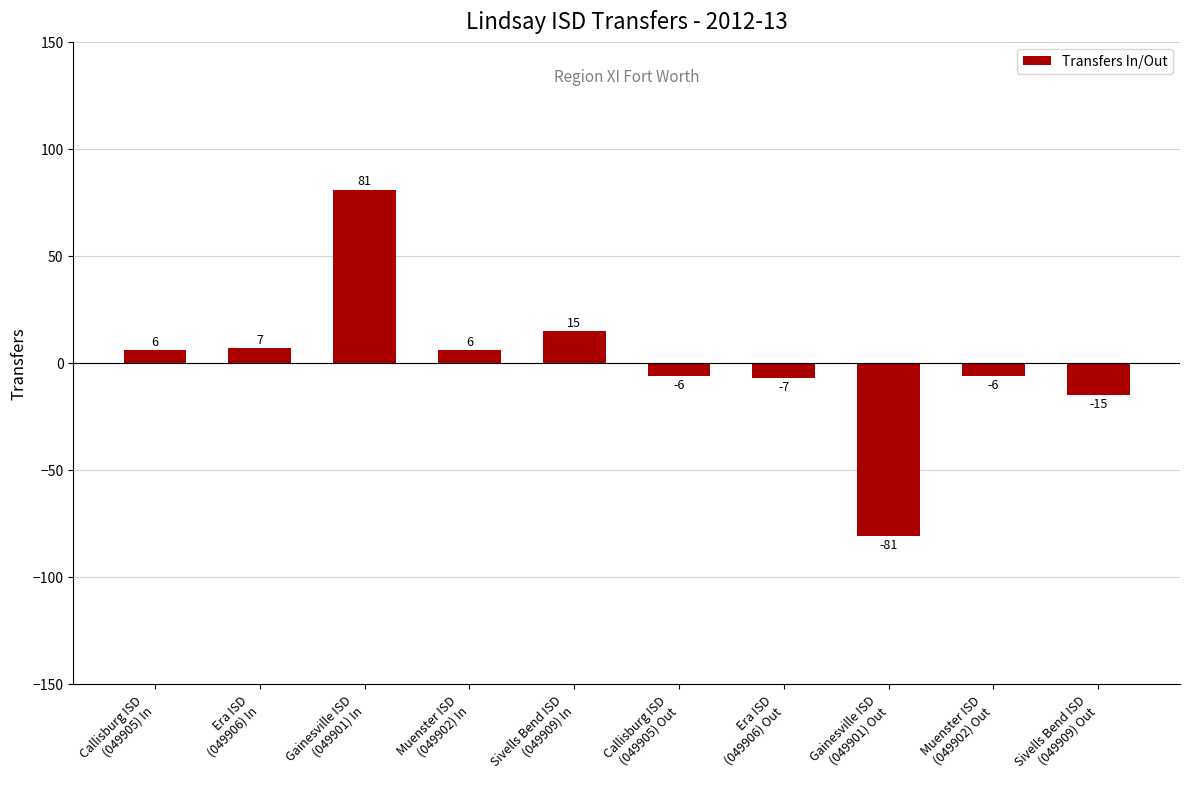

Does the chart contain stacked bars?

No